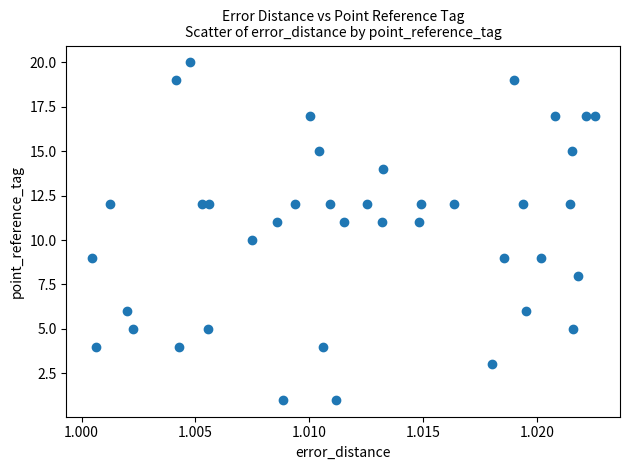

What is the range of Y values (max minus min)?

19